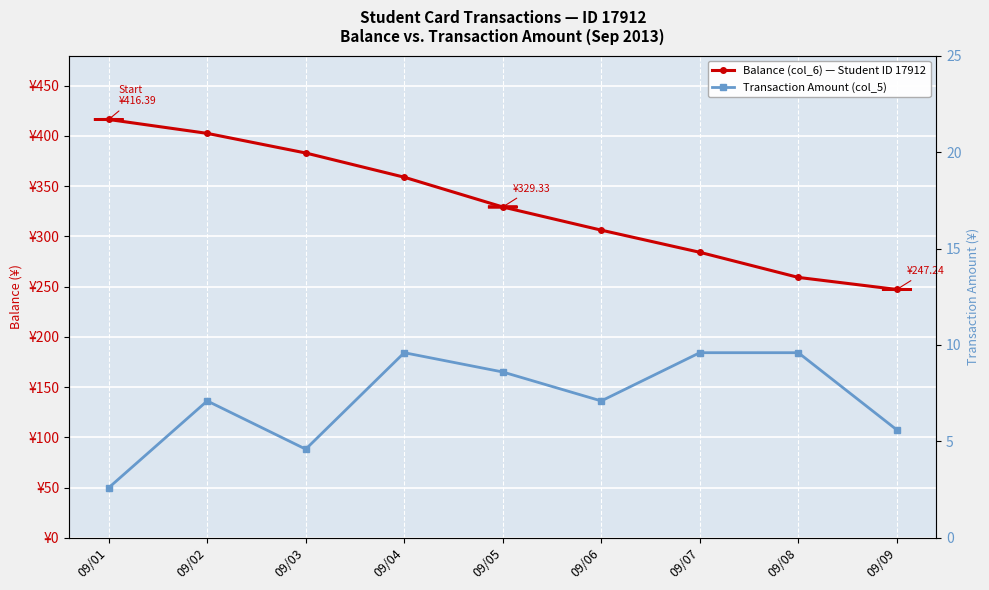

Rank the series by their average value, from lowest to highest.

Transaction Amount (col_5), Balance (col_6) — Student ID 17912